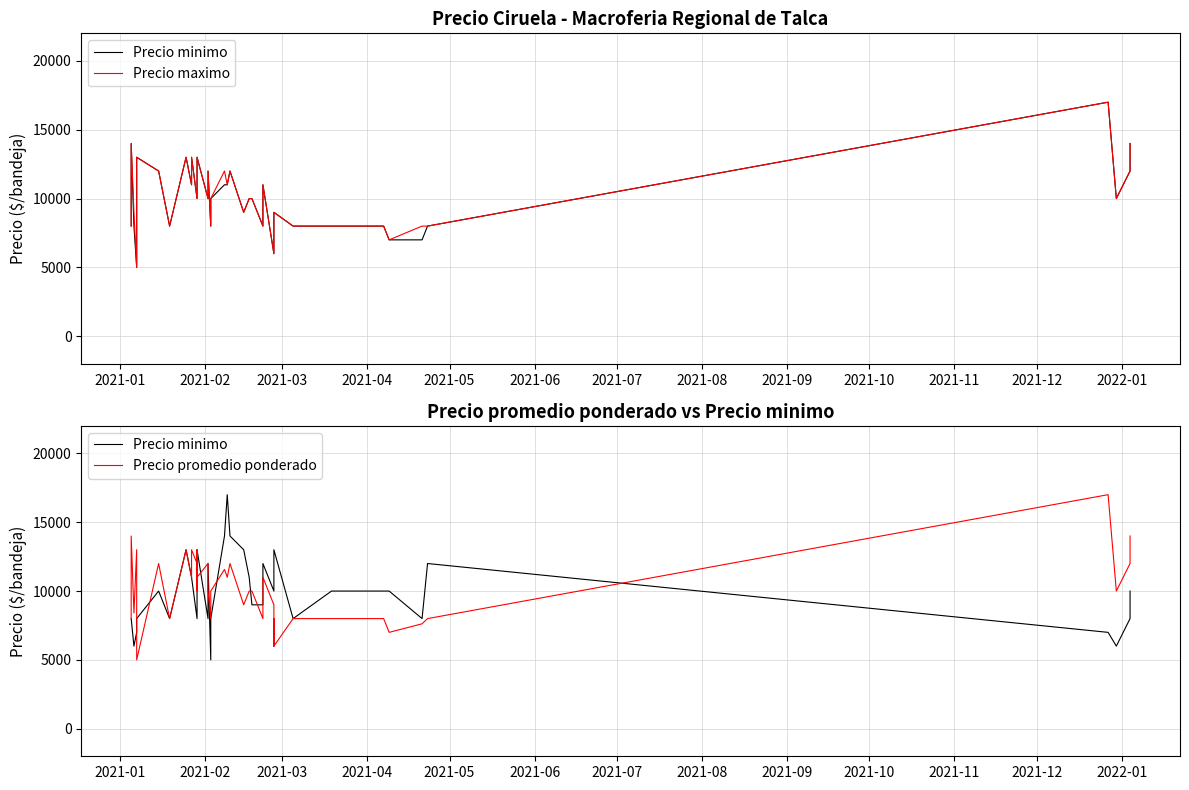

What position from the left is 2021-07?

7